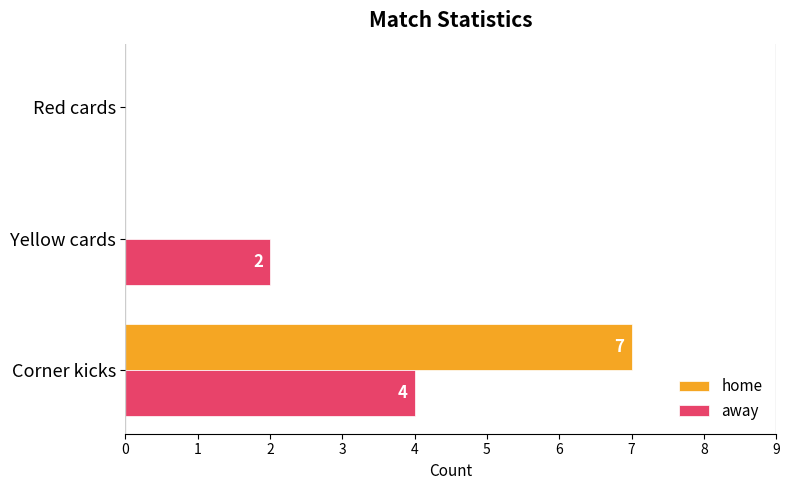

Which series has the largest total across all categories?

home